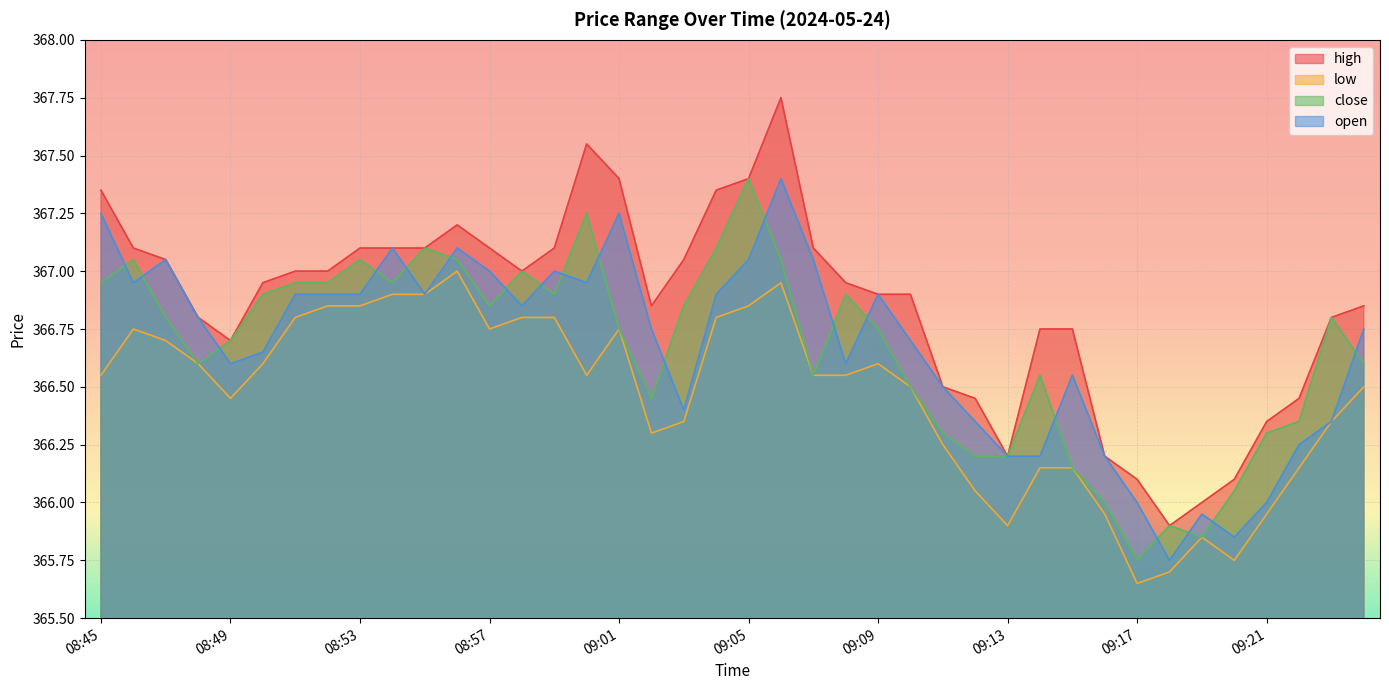

At which category is the sum across all series the highest?

09:06